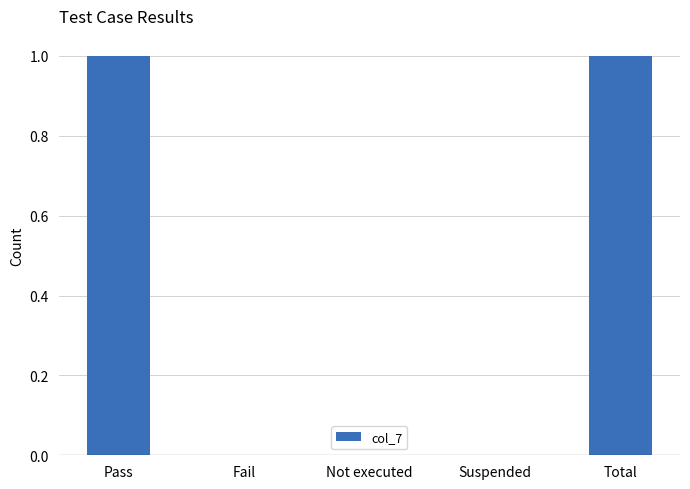

What is the change in value from Suspended to Total?

+1